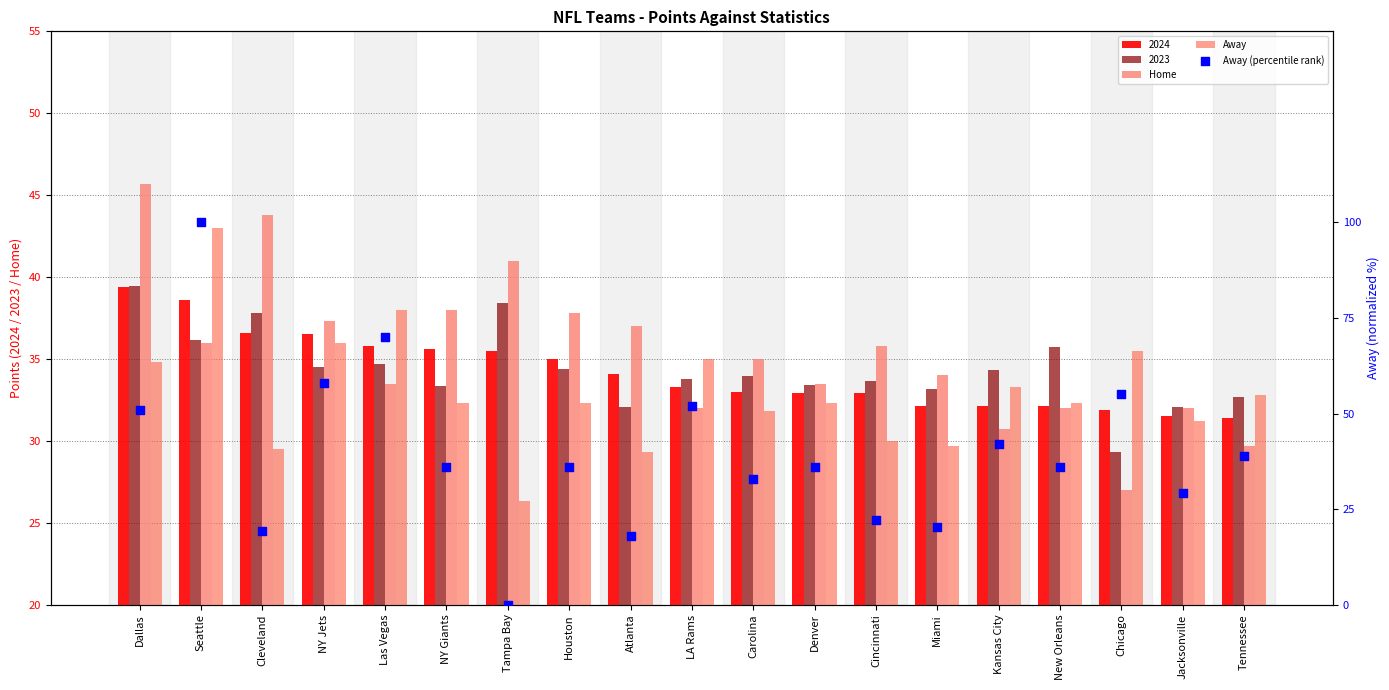

At which category is the sum across all series the highest?

Seattle